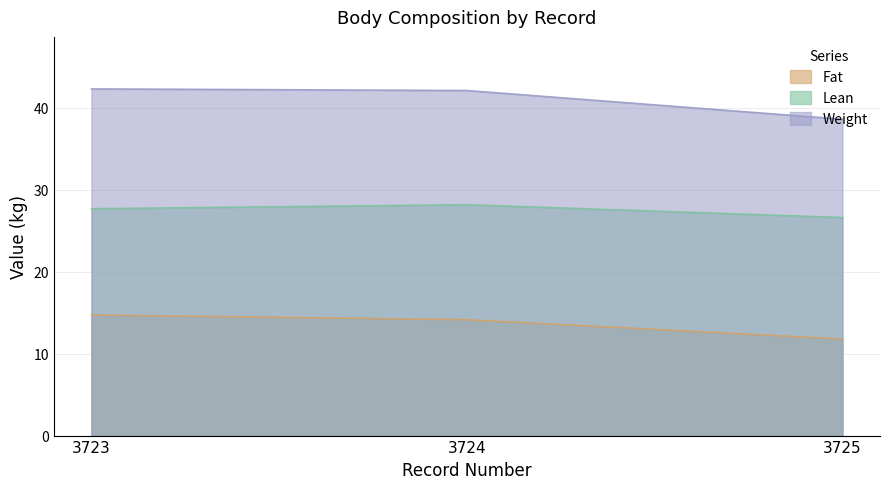

Which series has the largest total across all categories?

Weight